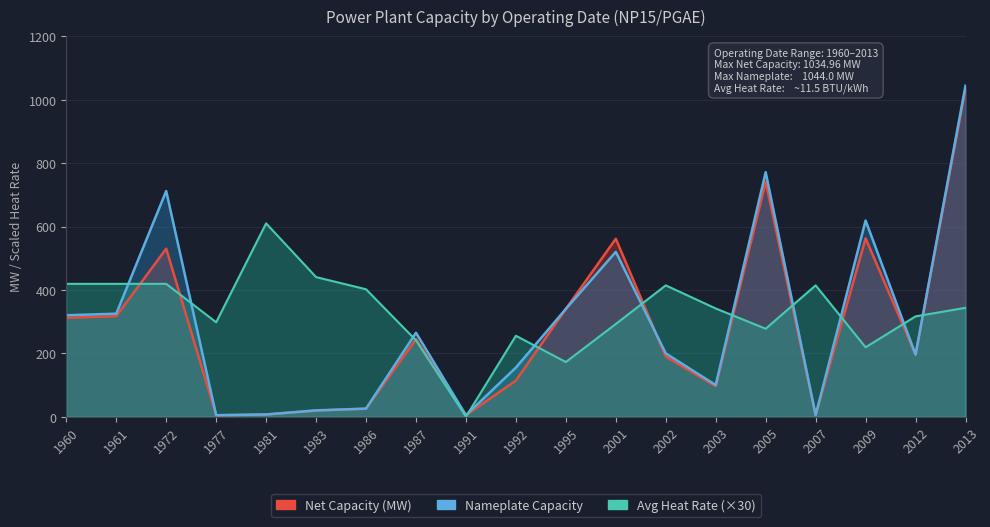

What is the maximum value shown in the chart?

1044.0